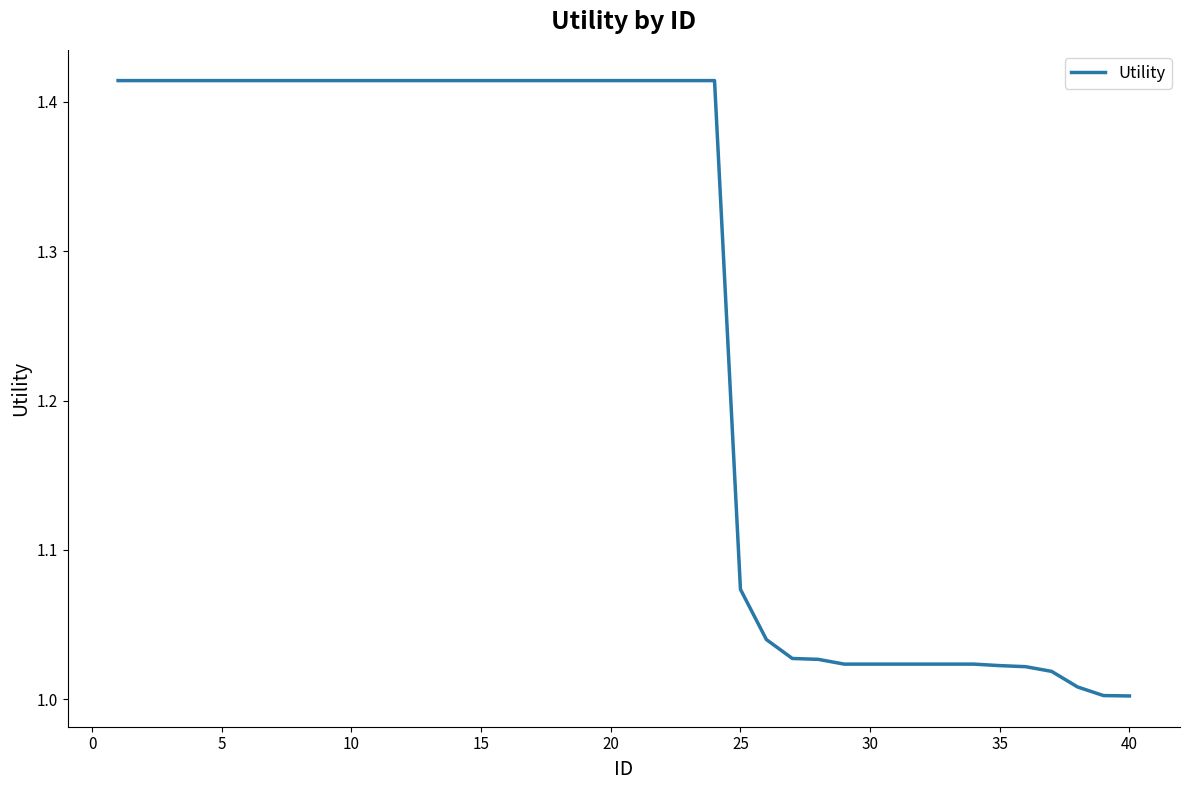

What is the difference between the maximum and minimum values?

0.4